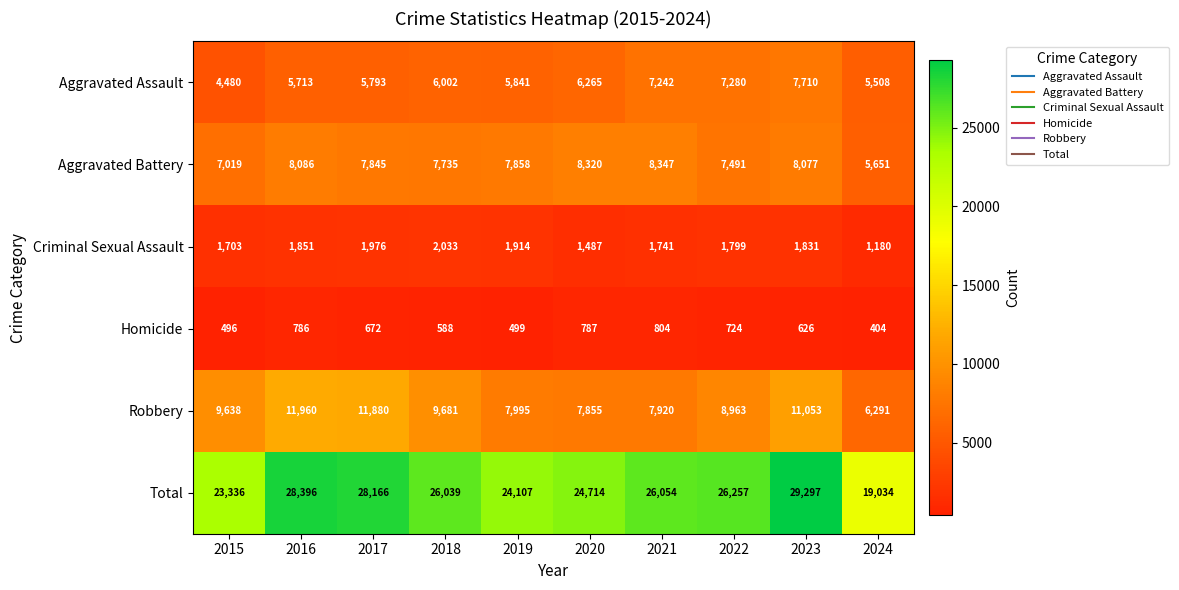

How many distinct data groups are displayed?

6